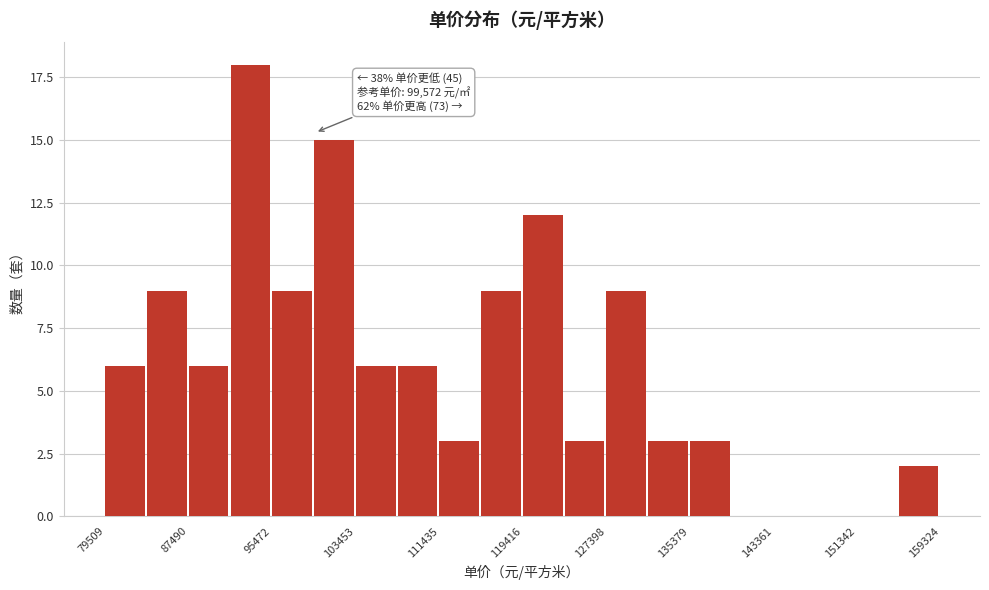

Around what value on the x-axis is the tallest bar? Give the approximate position of its centre, as read against the axis.

93000